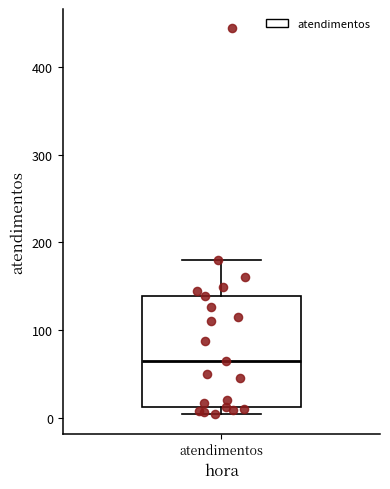

Transcribe this box plot: give where the median line is, the range the box spans, and where the two whiskers end, as read against the y-axis. The values are not printed on the chart, so give them approximately, as read against the axis.

median 70, box 10 to 140, whiskers 0 to 180